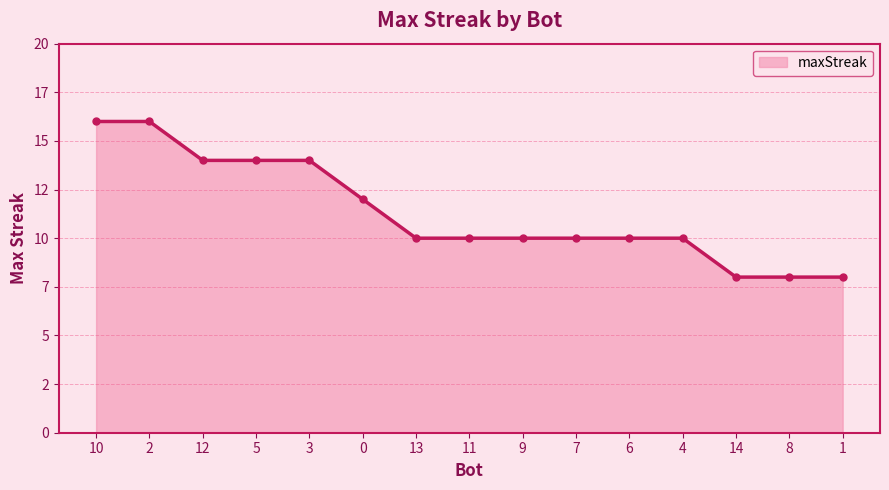

Reading left to right, what are all the values shown in this chart?

16	16	14	14	14	12	10	10	10	10	10	10	8	8	8